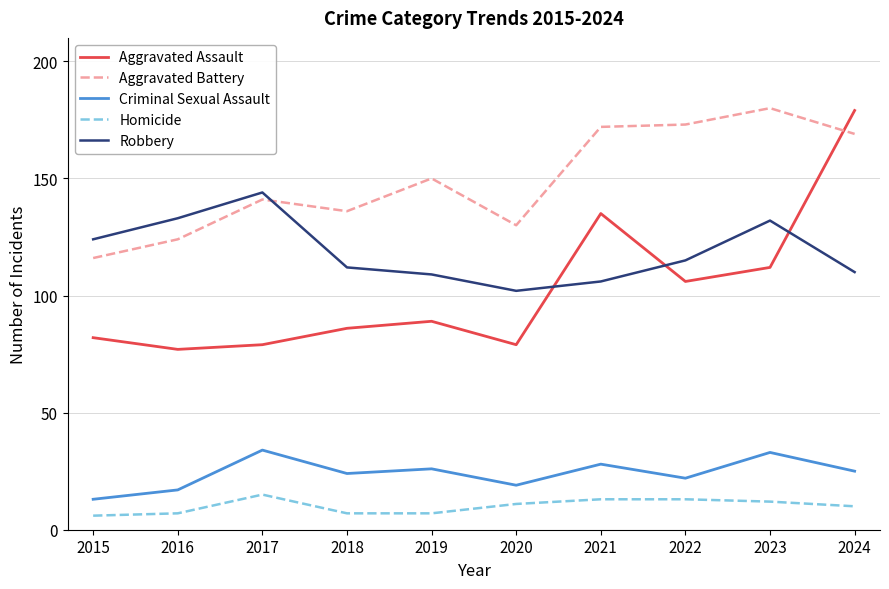

True or false: Criminal Sexual Assault has more than 2 points higher than both neighbors.

True